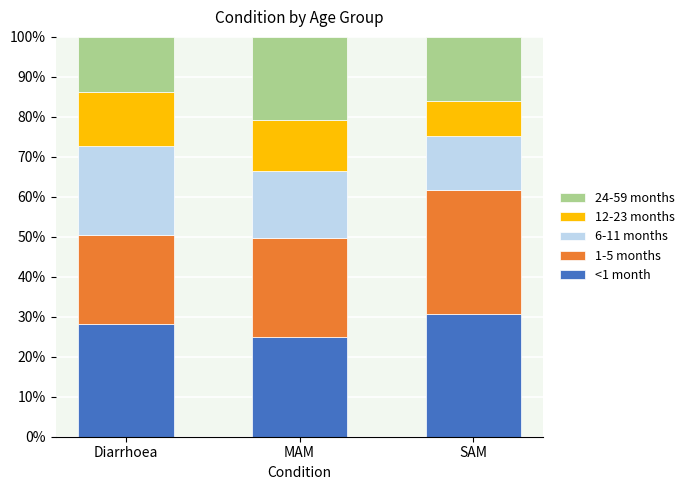

Which category has the highest value in the <1 month series?

SAM